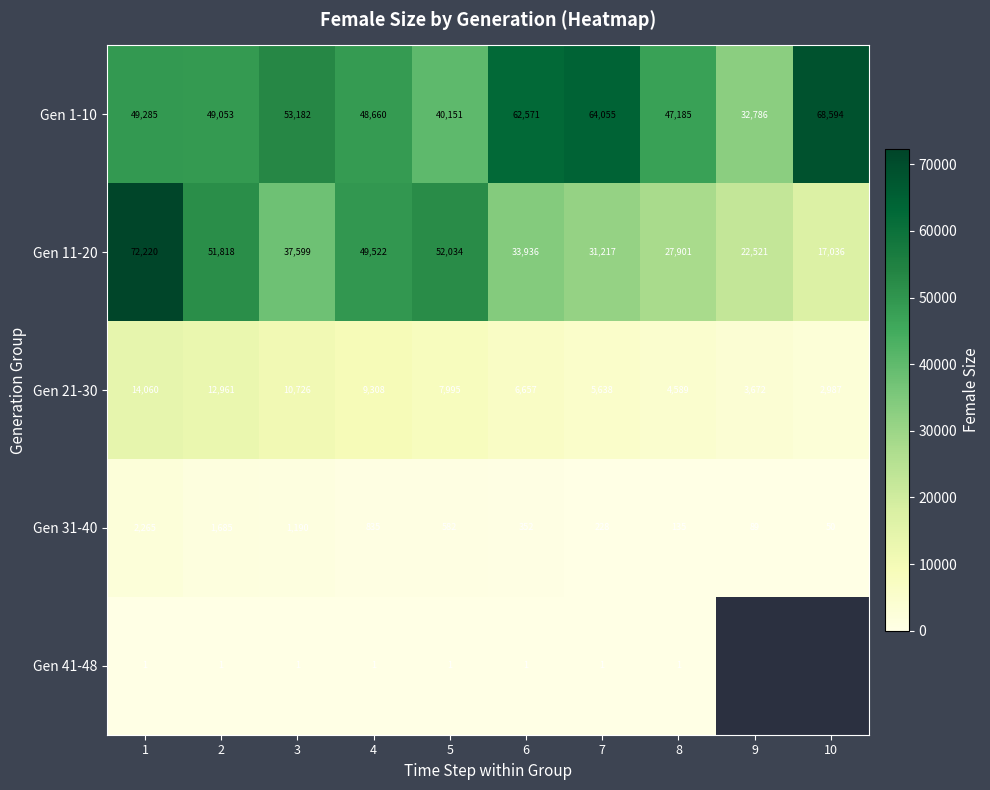

What is the total value across all series at 6?

103517